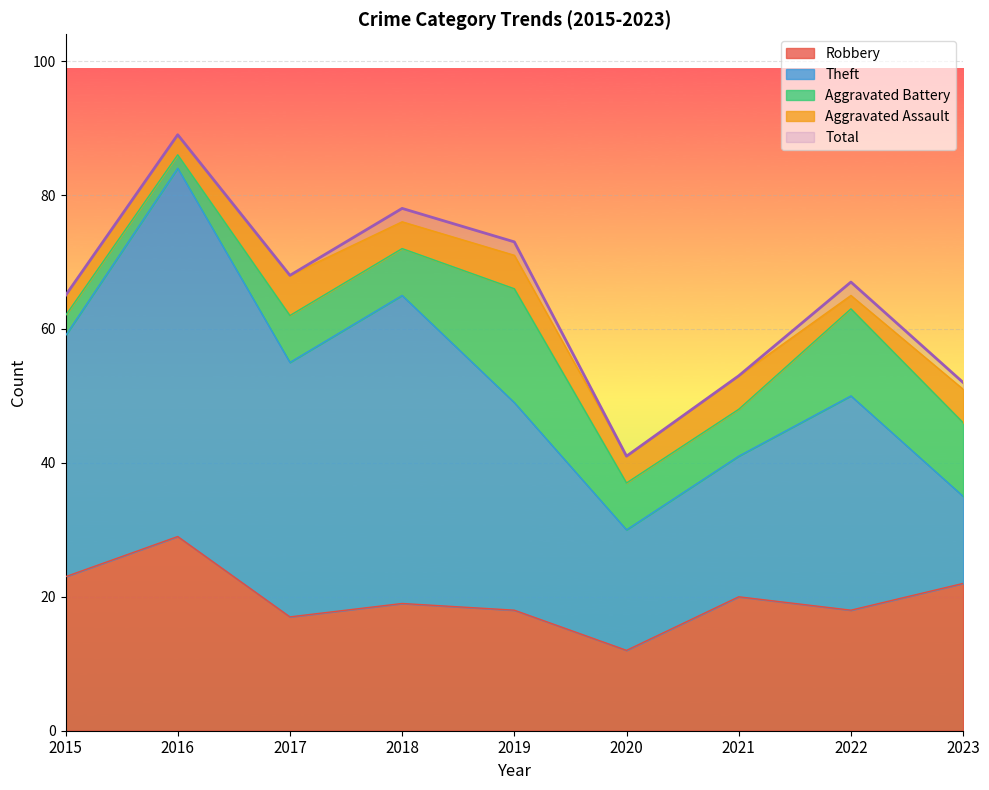

Reading left to right, transcribe all the data shown in this chart.

Robbery: 2015=23	2016=29	2017=17	2018=19	2019=18	2020=12	2021=20	2022=18	2023=22
Theft: 2015=36	2016=55	2017=38	2018=46	2019=31	2020=18	2021=21	2022=32	2023=13
Aggravated Battery: 2015=3	2016=2	2017=7	2018=7	2019=17	2020=7	2021=7	2022=13	2023=11
Aggravated Assault: 2015=3	2016=3	2017=6	2018=4	2019=5	2020=4	2021=5	2022=2	2023=5
Total: 2015=65	2016=89	2017=68	2018=78	2019=73	2020=41	2021=53	2022=67	2023=52